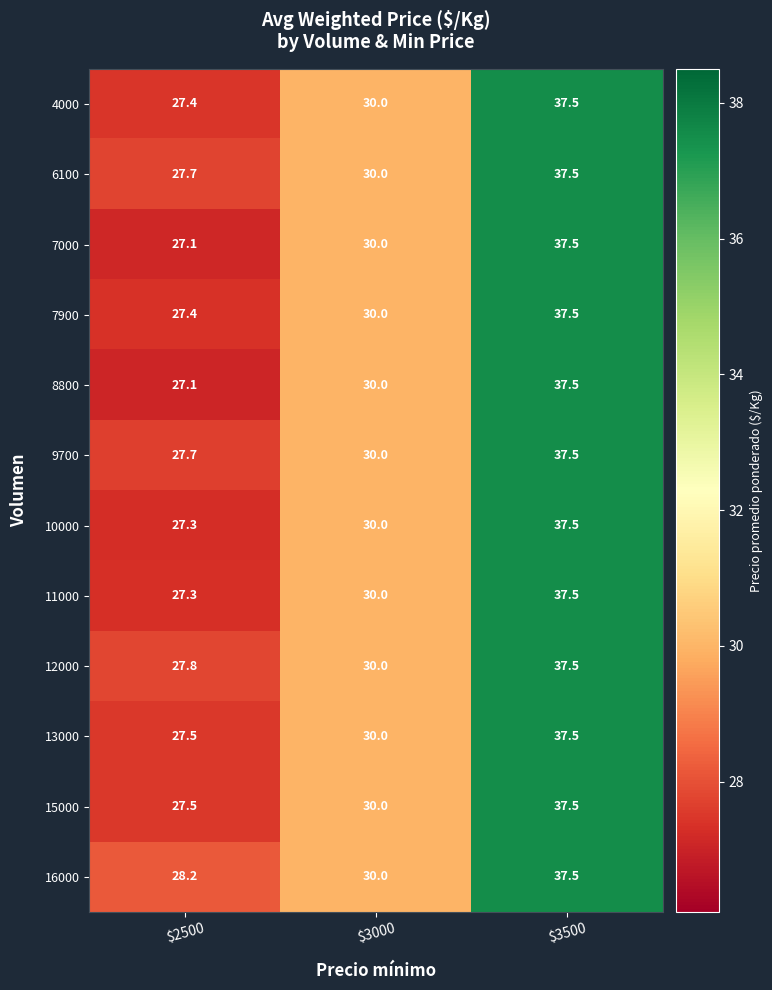

What is the total value across all series at $3500?

450.0